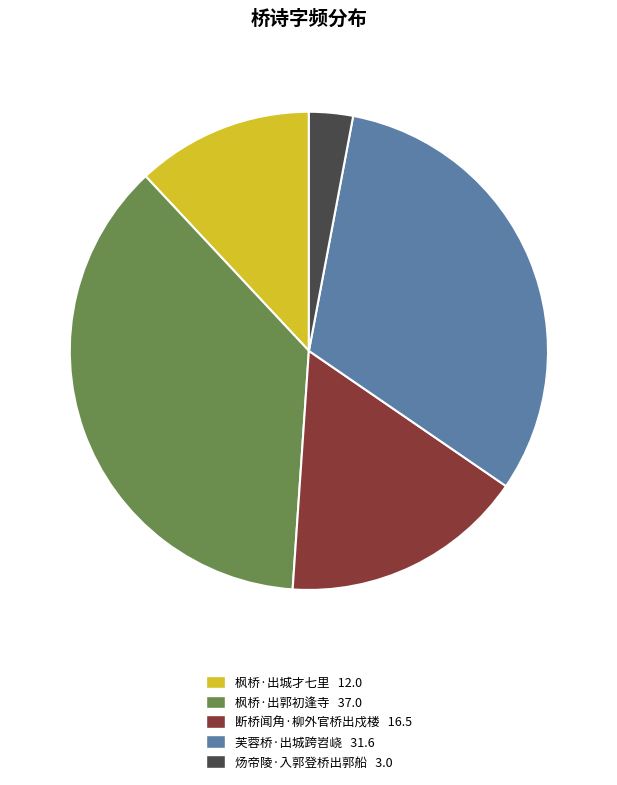

What is the largest slice in the pie chart?

枫桥·出郭初逢寺